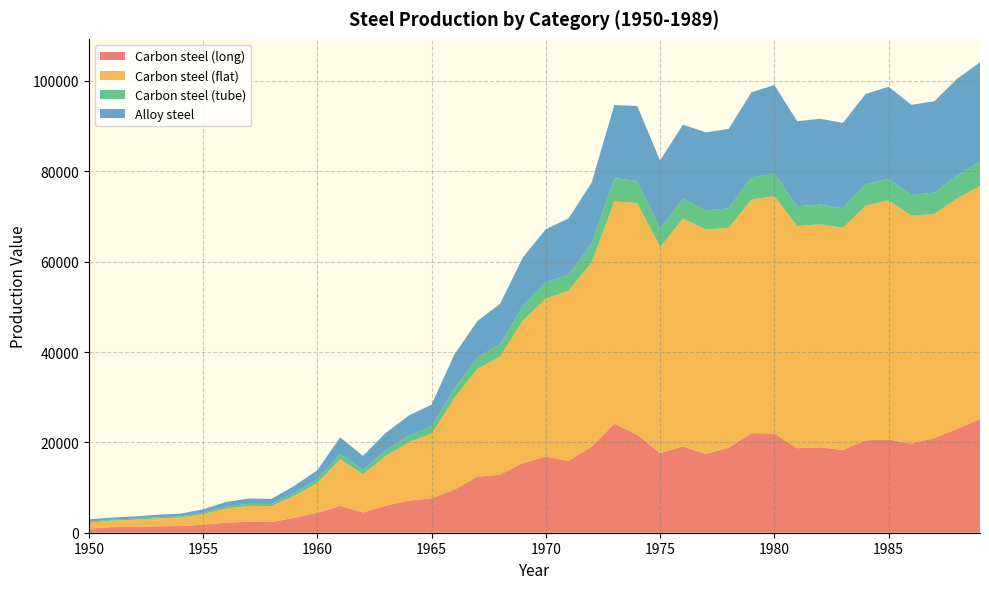

Reading left to right, what are all the values shown in this chart?

Carbon steel (long): 1950=889.8	1951=1243.7	1952=1311.6	1953=1424.9	1954=1470.5	1955=1787.8	1956=2202.3	1957=2428.3	1958=2360.4	1959=3307.5	1960=4411.4	1961=5936.3	1962=4475.5	1963=6008.8	1964=7070.3	1965=7639.5	1966=9524.2	1967=12412.2	1968=12846.9	1969=15431.1	1970=16860.4	1971=15876.2	1972=19065.4	1973=24137.7	1974=21694.1	1975=17639.1	1976=19089.8	1977=17452.3	1978=18797.2	1979=22037.4	1980=21973.3	1981=18702.8	1982=18892.8	1983=18328.3	1984=20448.5	1985=20645.0	1986=19714.0	1987=20935.8	1988=22990.1	1989=25123.5
Carbon steel (flat): 1950=1336.5	1951=1442.4	1952=1565.3	1953=1753.2	1954=1875.8	1955=2340.5	1956=3139.6	1957=3524.8	1958=3528.3	1959=4901.8	1960=6564.3	1961=10329.6	1962=8482.8	1963=11006.9	1964=12958.5	1965=14279.4	1966=20311.1	1967=23858.0	1968=26121.5	1969=31558.1	1970=34970.4	1971=37717.8	1972=40754.9	1973=49181.4	1974=51304.7	1975=45570.4	1976=50437.8	1977=49686.6	1978=48681.7	1979=51724.9	1980=52546.3	1981=49177.1	1982=49378.3	1983=49170.1	1984=51965.7	1985=52918.7	1986=50462.3	1987=49612.7	1988=51016.7	1989=51612.4
Carbon steel (tube): 1950=173.8	1951=230.4	1952=244.4	1953=267.2	1954=277.9	1955=339.8	1956=426.4	1957=472.3	1958=462.3	1959=646.9	1960=864.0	1961=1207.6	1962=931.4	1963=1239.7	1964=1459.7	1965=1586.1	1966=2052.3	1967=2598.9	1968=2733.2	1969=3289.9	1970=3610.8	1971=3551.3	1972=4130.8	1973=5147.1	1974=4851.7	1975=4074.1	1976=4437.5	1977=4179.7	1978=4335.3	1979=4914.5	1980=4940.0	1981=4364.7	1982=4398.3	1983=4303.1	1984=4718.0	1985=4773.6	1986=4567.7	1987=4741.3	1988=5111.8	1989=5456.9
Alloy steel: 1950=558.5	1951=440.8	1952=476.9	1953=534.6	1954=577.3	1955=717.7	1956=1033.5	1957=1146.4	1958=1149.9	1959=1531.5	1960=1995.5	1961=3624.5	1962=3136.3	1963=3856.5	1964=4434.0	1965=4860.9	1966=7580.2	1967=7962.9	1968=8988.0	1969=10685.6	1970=11745.1	1971=12447.2	1972=13503.5	1973=16206.6	1974=16596.0	1975=15111.6	1976=16369.3	1977=17296.3	1978=17569.8	1979=18820.2	1980=19634.5	1981=18844.6	1982=18965.8	1983=18899.6	1984=20005.5	1985=20373.4	1986=19969.1	1987=20206.8	1988=21365.5	1989=21918.8